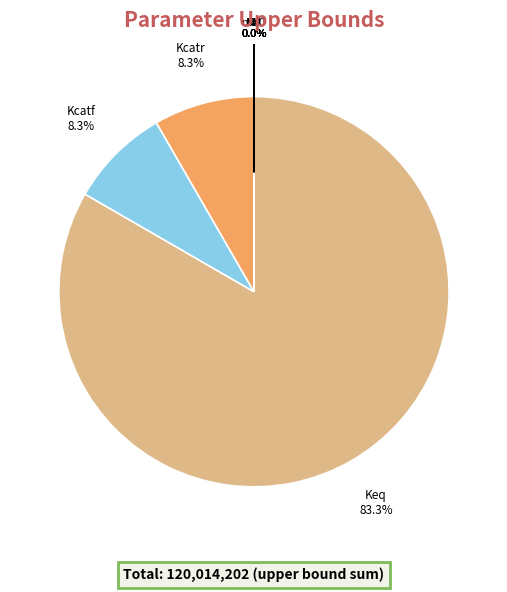

Does Keq represent more than half of the total?

Yes